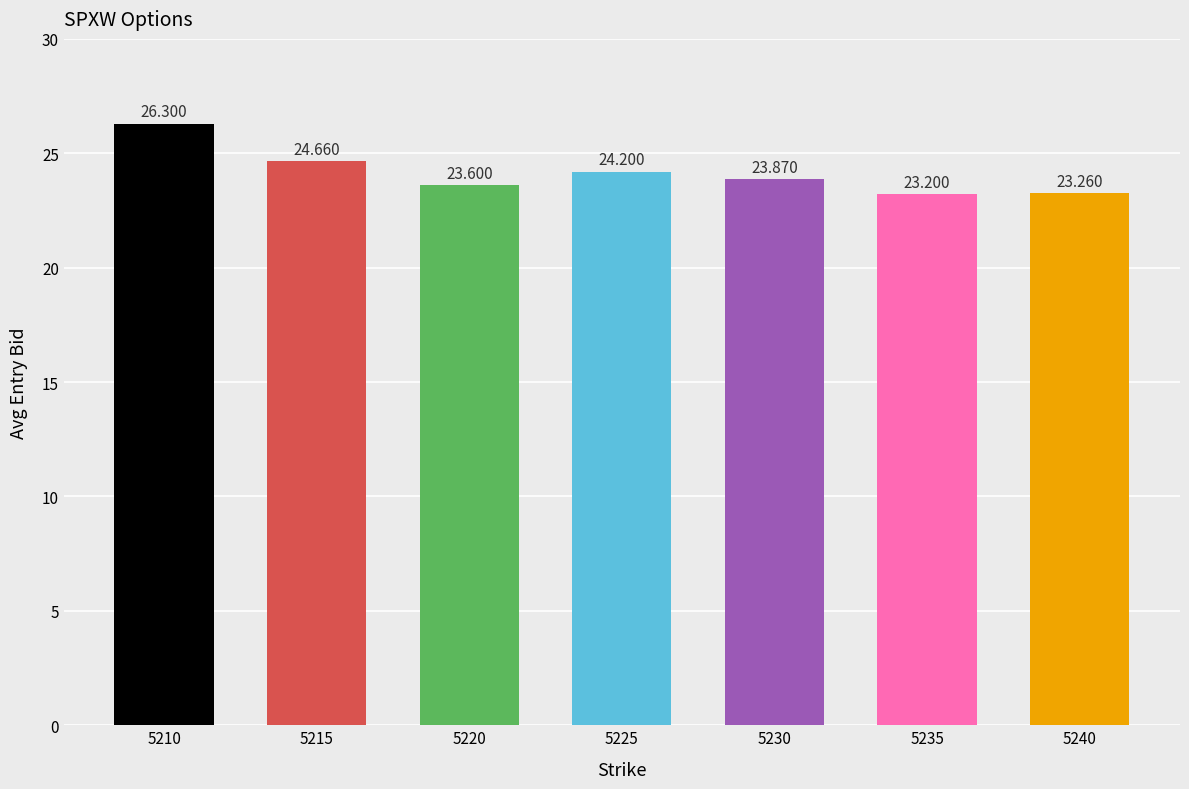

What is the value of the 1st bar from the left?

26.3